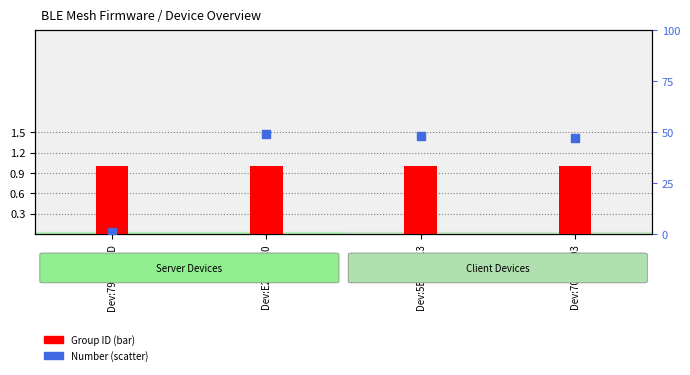

Is the value of Group ID at Dev:E22399C0 greater than the value of Number at Dev:E22399C0?

No